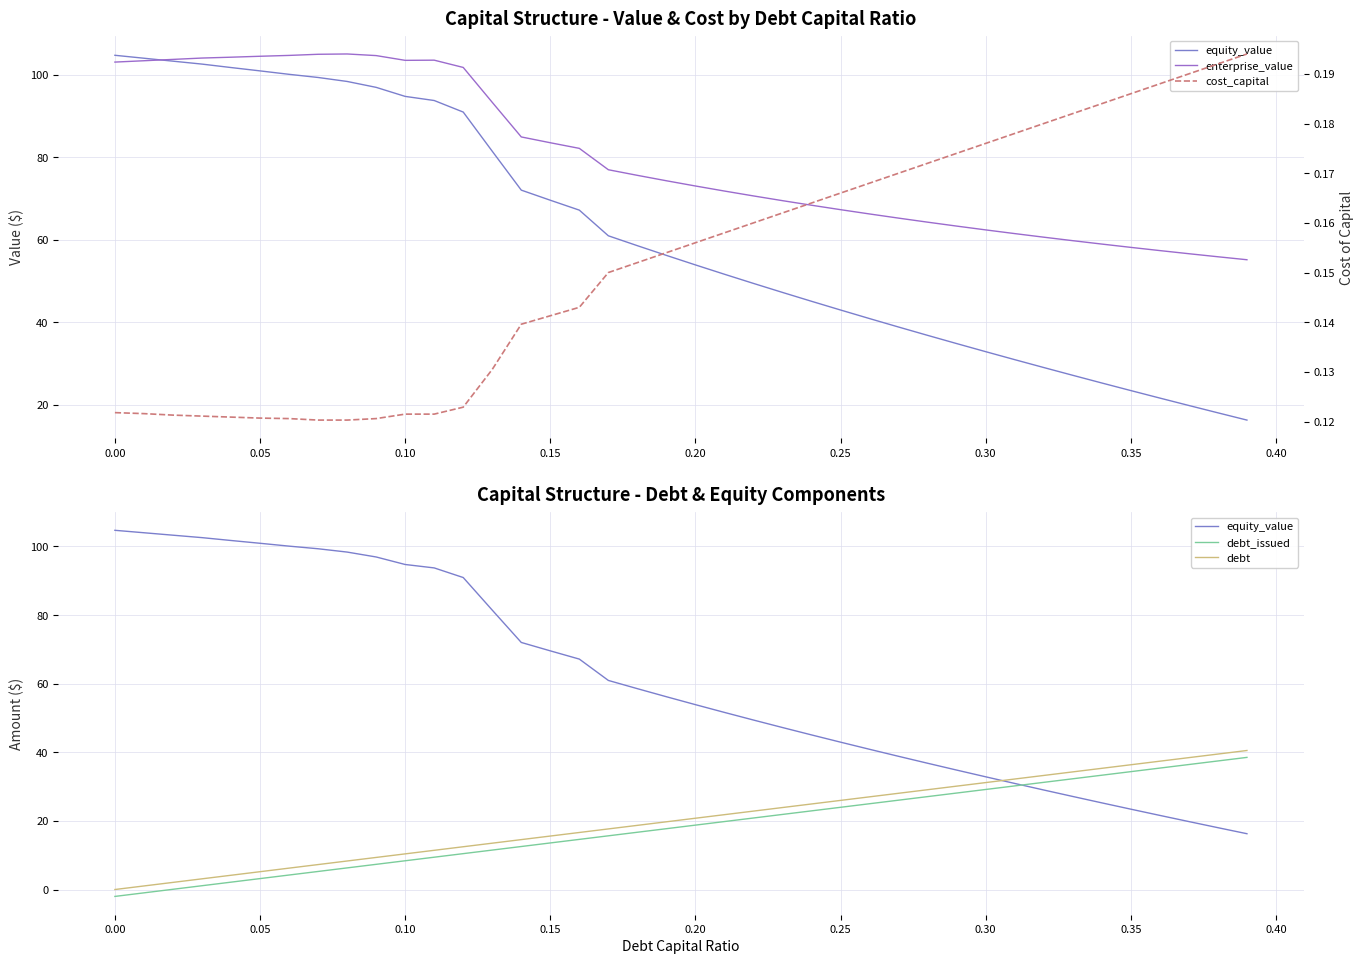

Does the chart display data point markers on the line(s)?

No